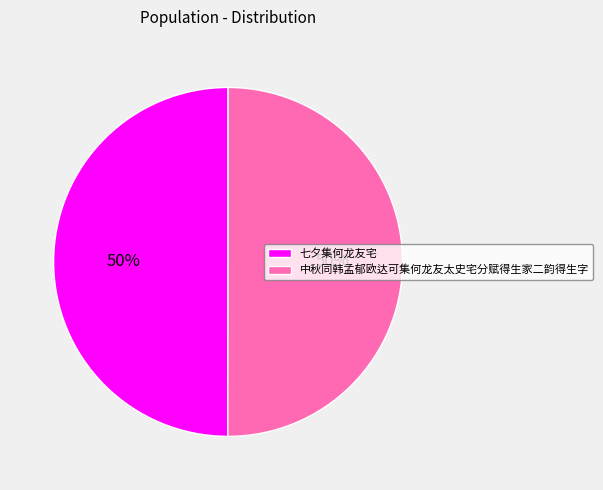

How many slices are in this pie chart?

2